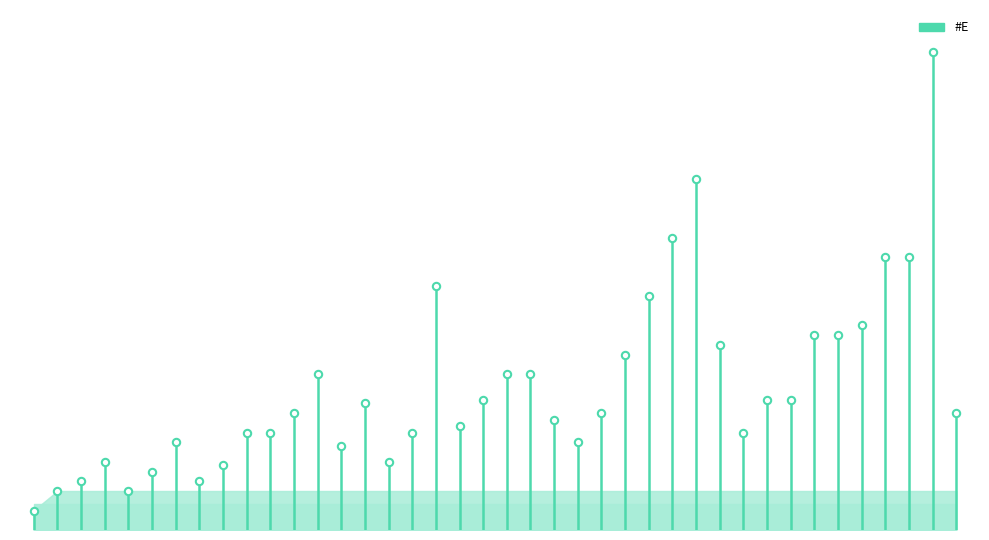

Approximately how many times larger is the value at PlhSk(15;1) compared to PlhSk(6;1)?

2.5